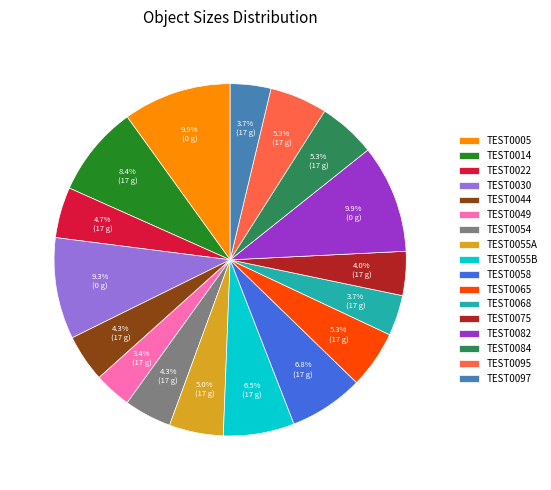

How many segments does this pie chart have?

17